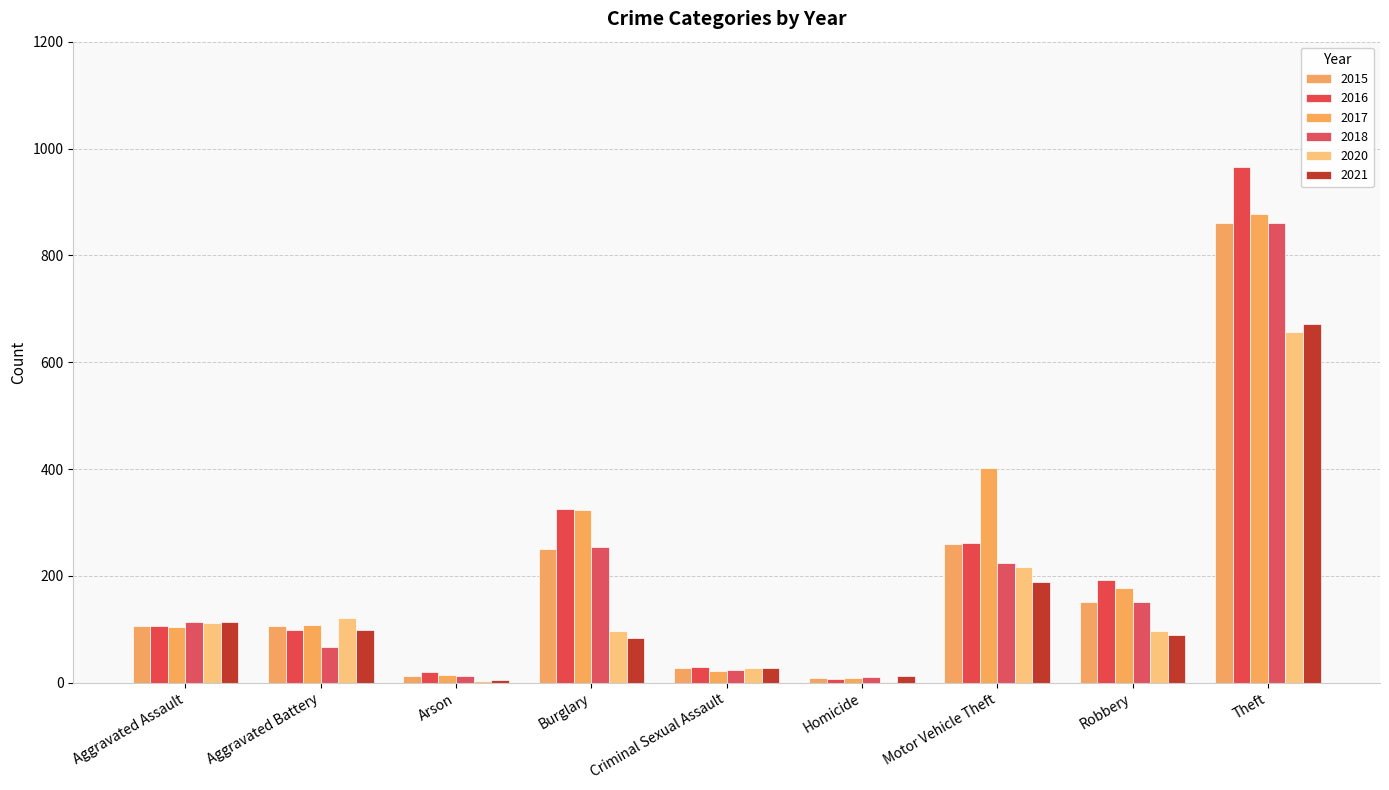

How many groups of bars are there?

9